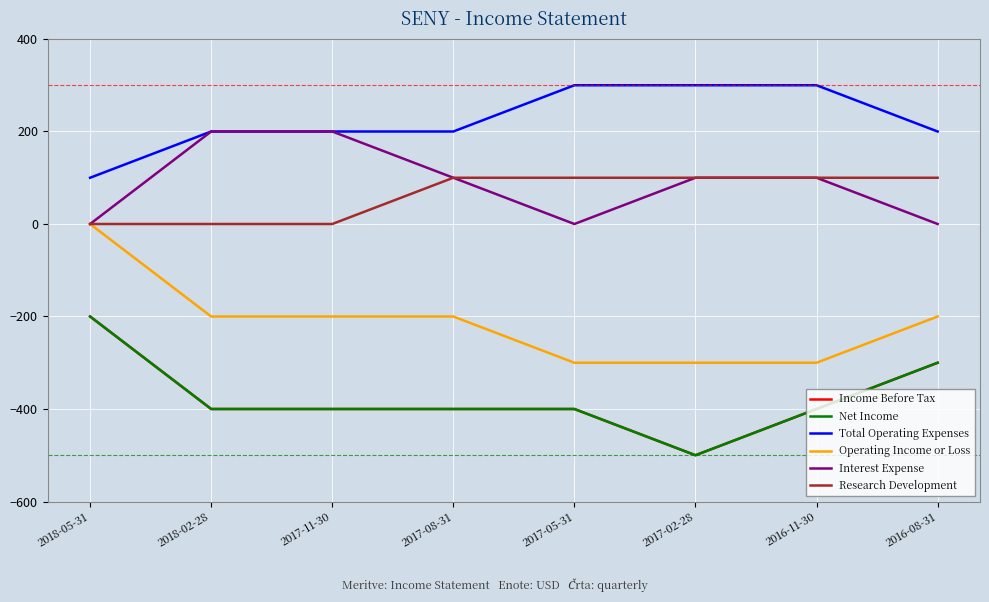

Is the value of Research Development at 2017-11-30 greater than the value of Total Operating Expenses at 2018-05-31?

No